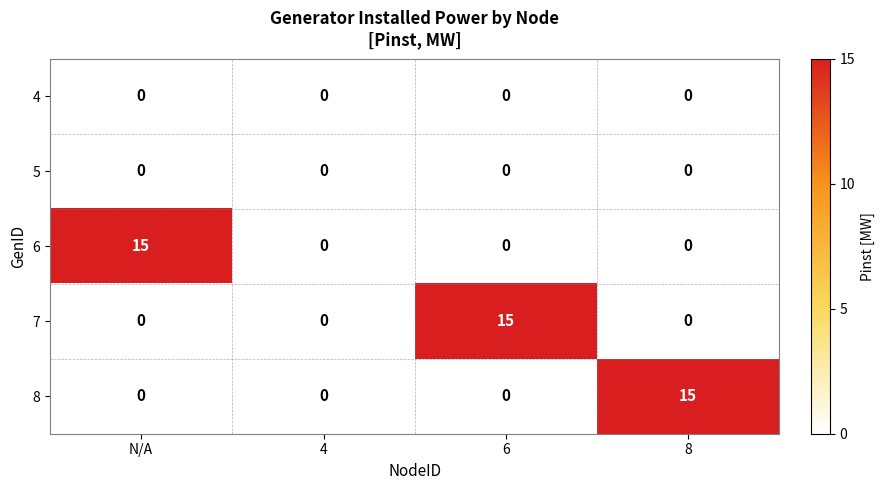

What is the greatest value displayed?

15